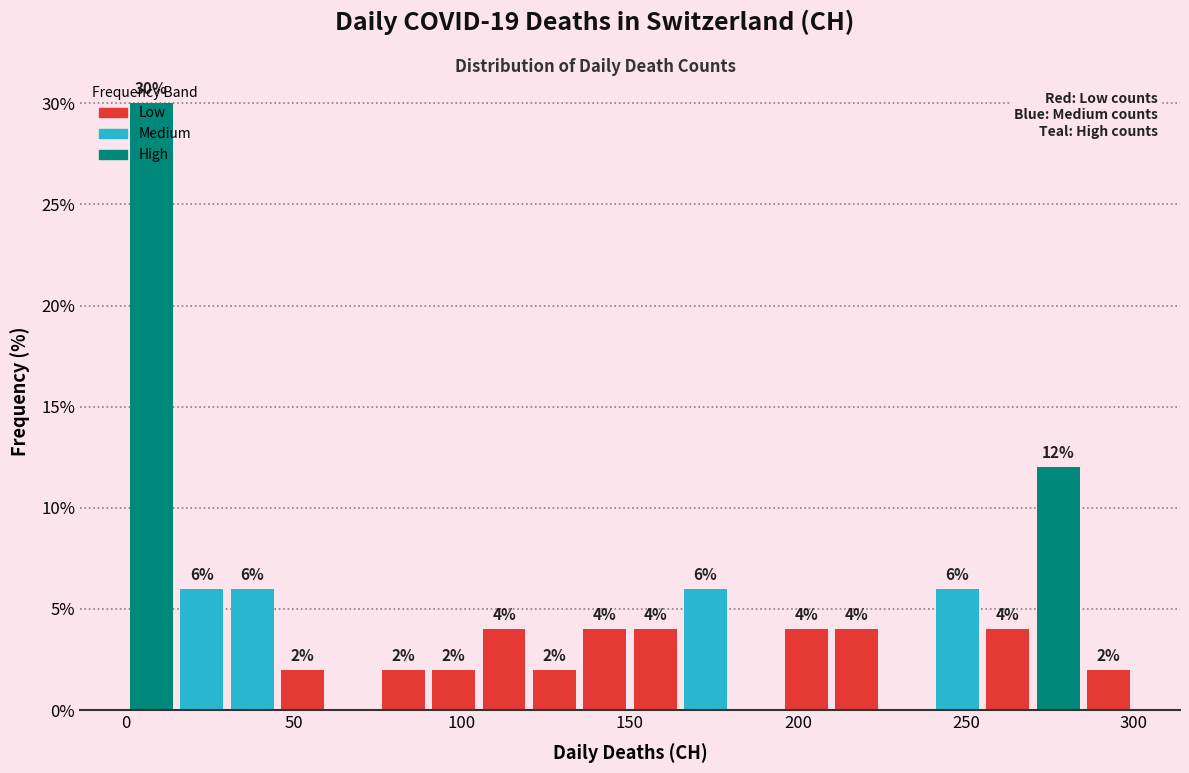

Around what value on the x-axis is the tallest bar? Give the approximate position of its centre, as read against the axis.

10